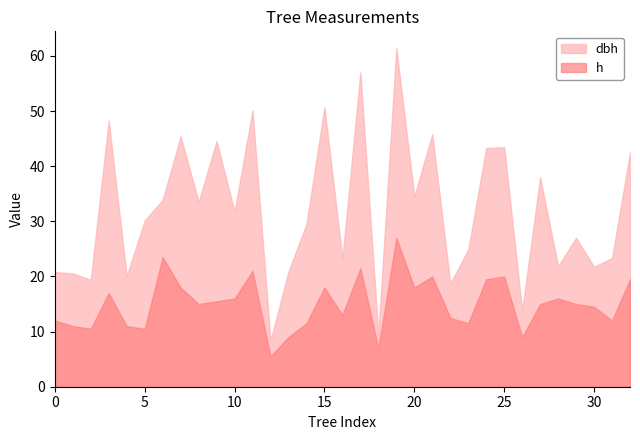

What is the maximum value shown in the chart?

61.4